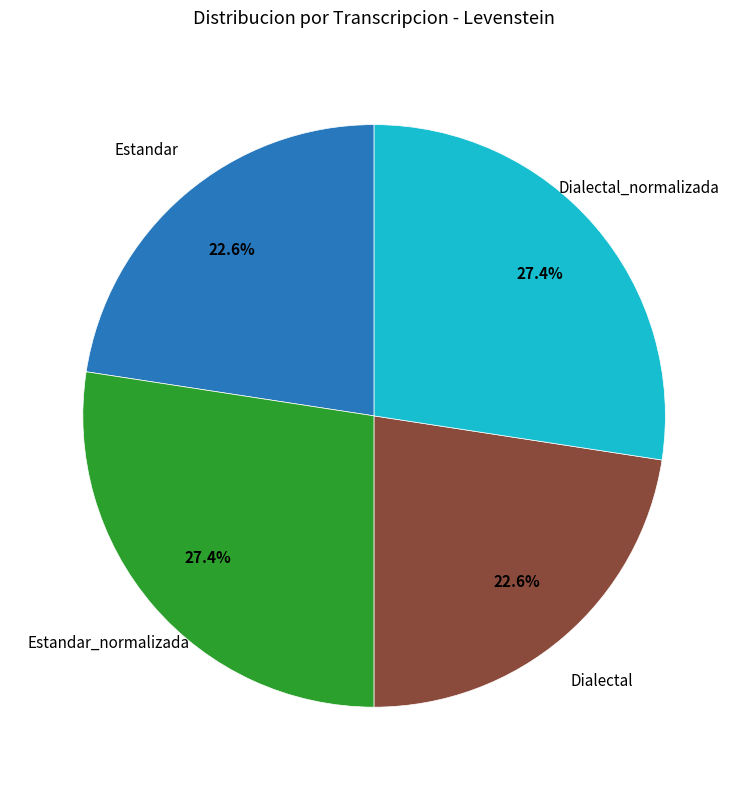

Is there any slice that represents more than half of the pie?

No